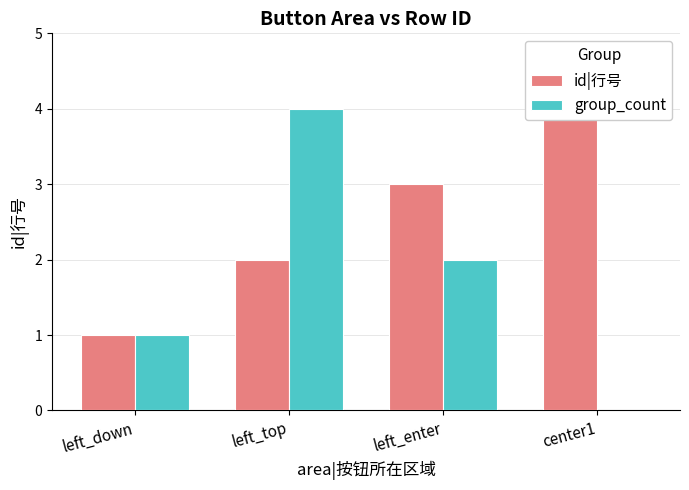

Rank the series by their average value, from highest to lowest.

id|行号, group_count